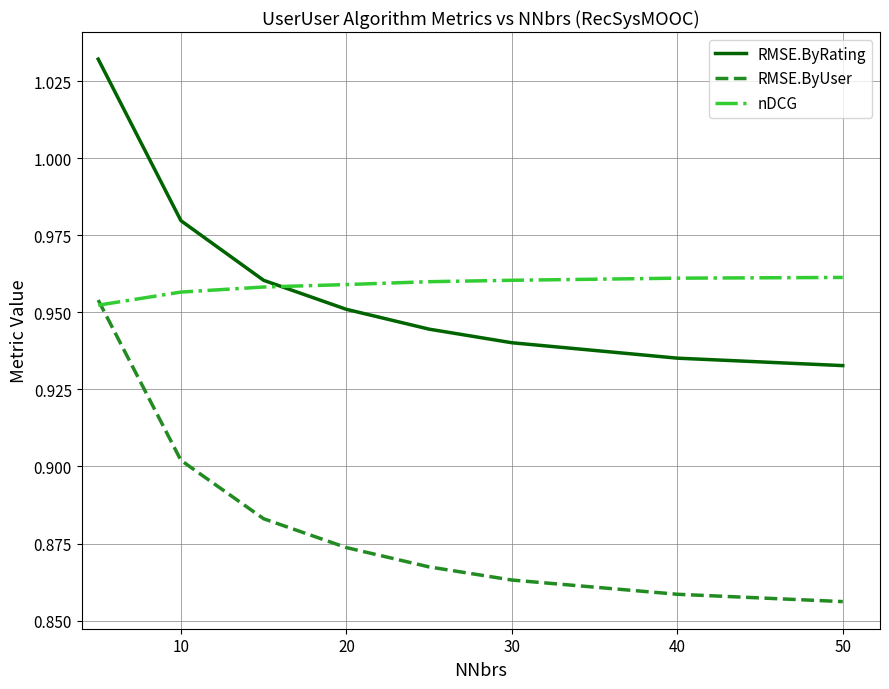

After their last crossing, which series has the higher values: nDCG or RMSE.ByRating?

nDCG